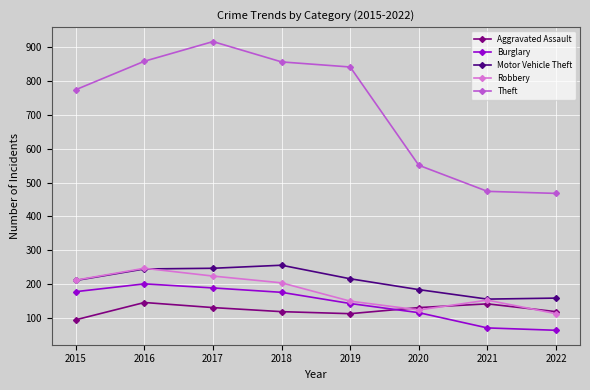

What is the greatest value displayed?

916